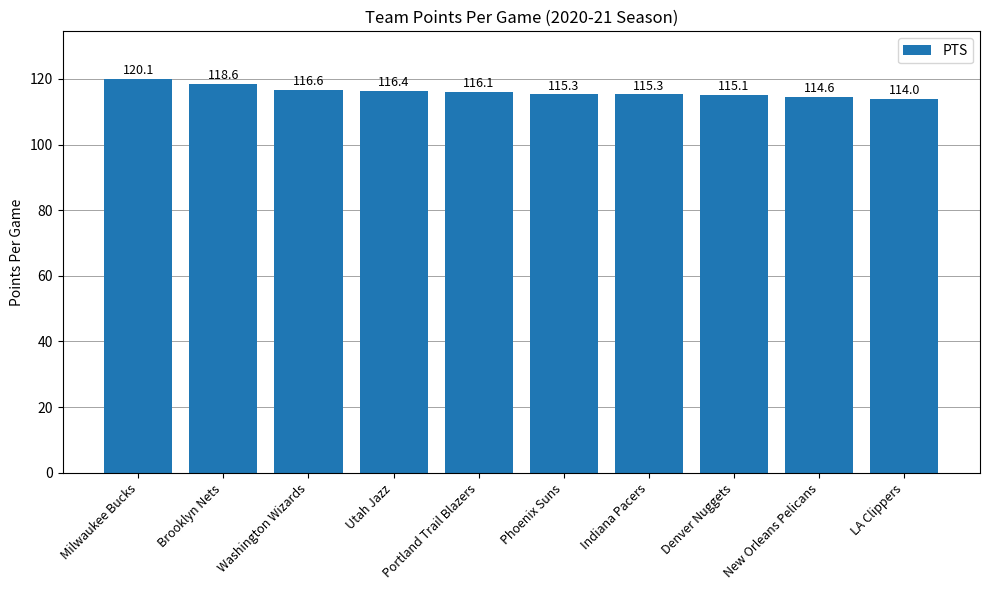

Reading right to left, what are all the values shown in this chart?

114.0	114.6	115.1	115.3	115.3	116.1	116.4	116.6	118.6	120.1